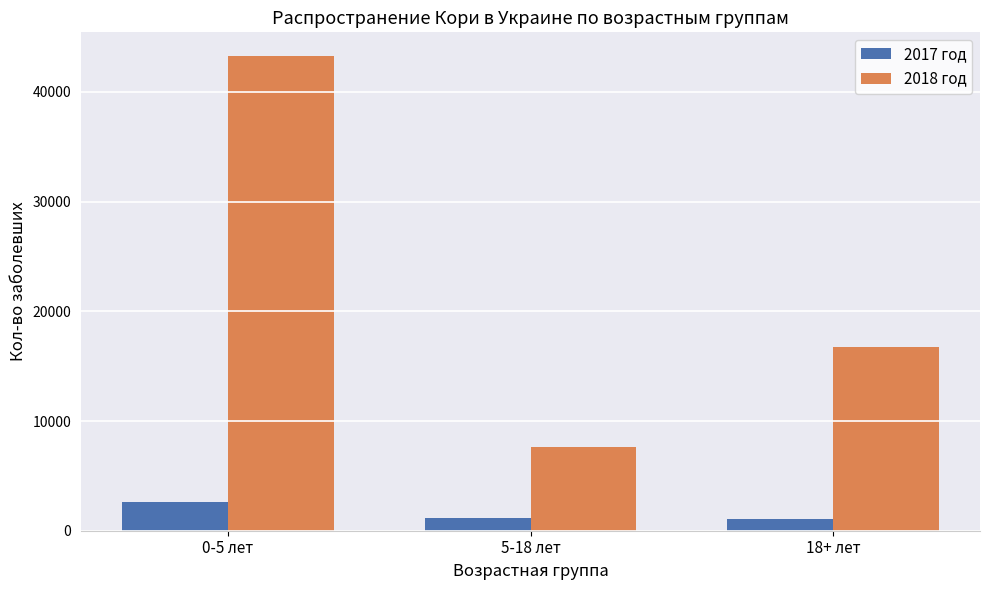

At which label does 2017 год first exceed 1146?

0-5 лет